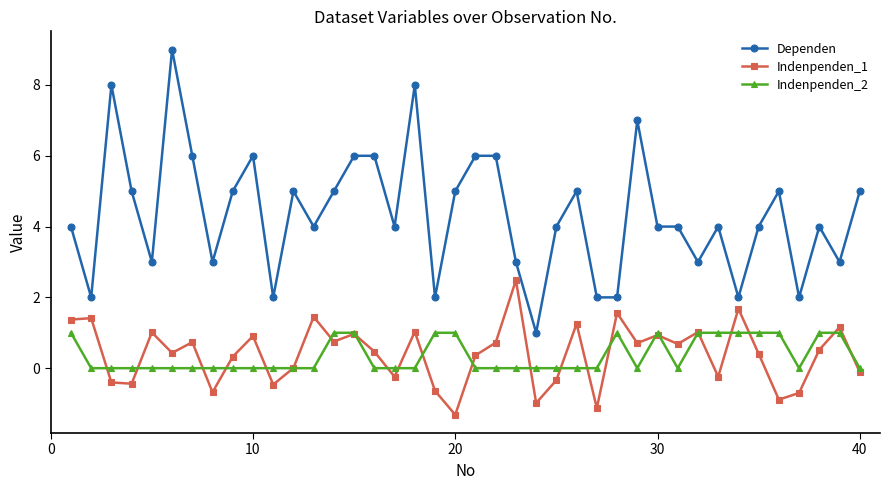

What is the lowest value of the Dependen series?

1.0